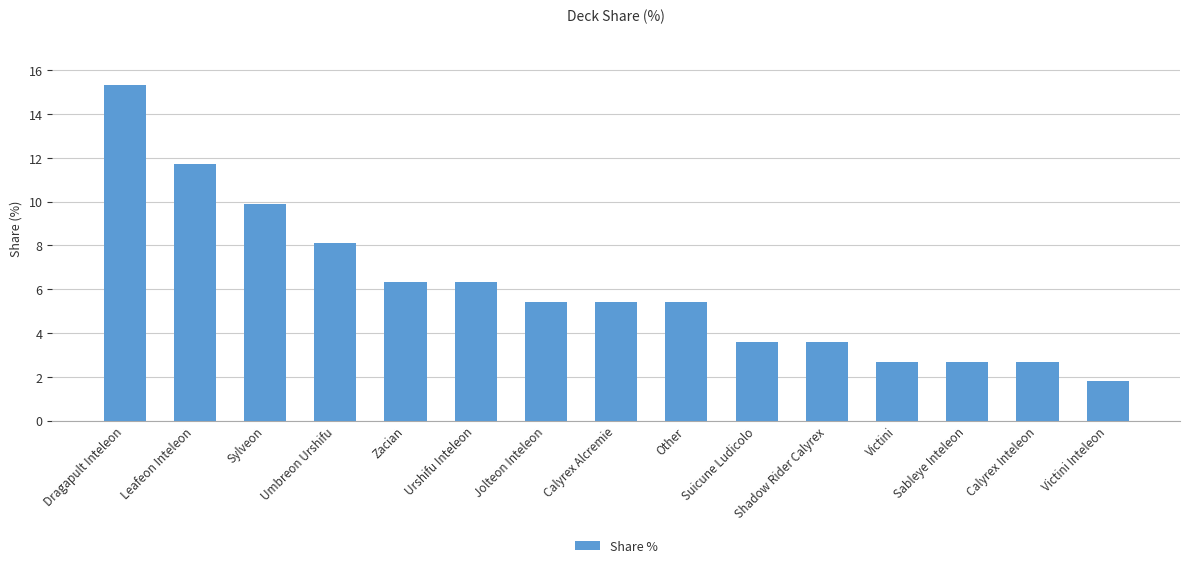

What is the difference between the values at Jolteon Inteleon and Sableye Inteleon?

2.7